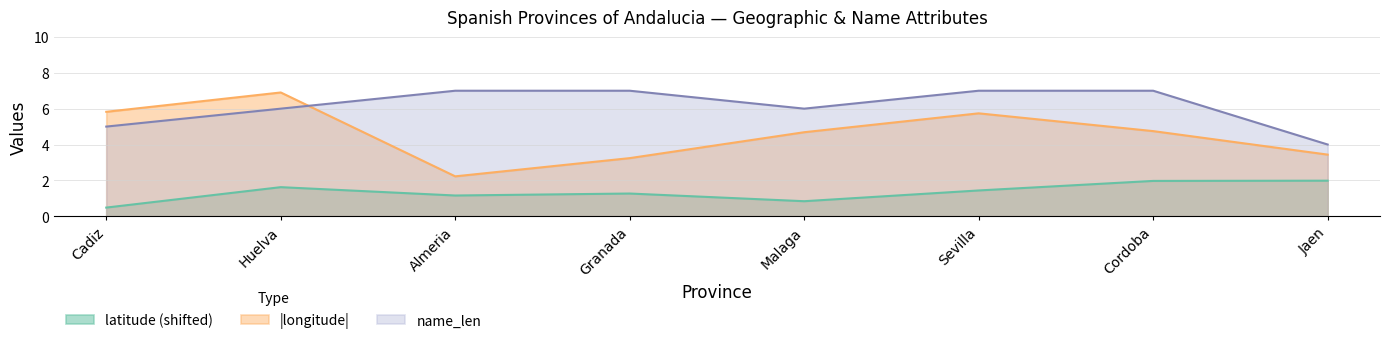

What is the total value across all series at Jaen?

9.4